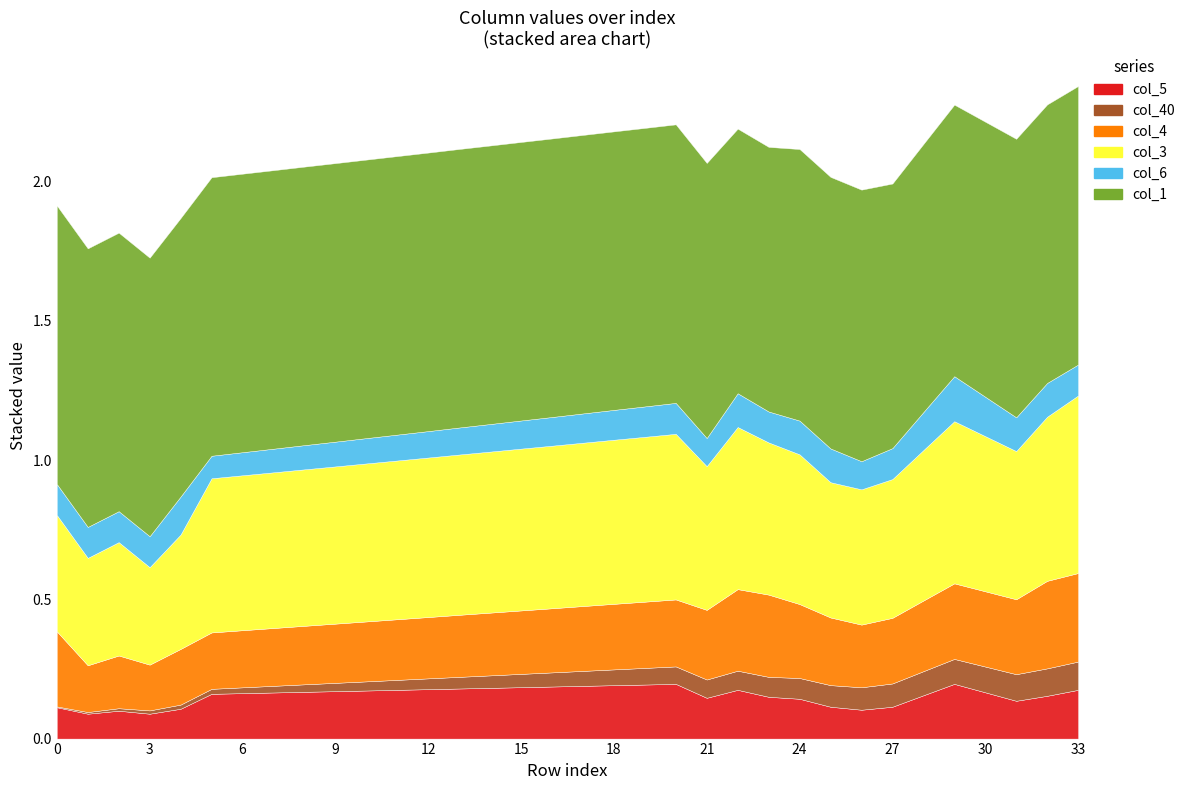

What is the value of the col_4 point at the 31st from the left?

0.3